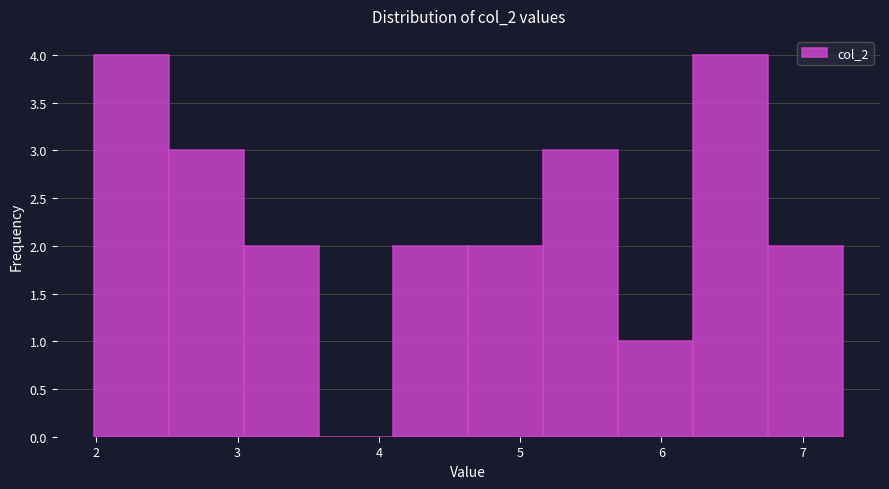

Reading left to right, transcribe this chart: for each bar, give the range it covers on the x-axis and its height. Neither the bar edges nor the heights are printed on the chart, so give them approximately, as read against the axes.

2.0 to 2.5: 4
2.5 to 3.0: 3
3.0 to 3.6: 2
3.6 to 4.1: 0
4.1 to 4.6: 2
4.6 to 5.2: 2
5.2 to 5.7: 3
5.7 to 6.2: 1
6.2 to 6.8: 4
6.8 to 7.3: 2